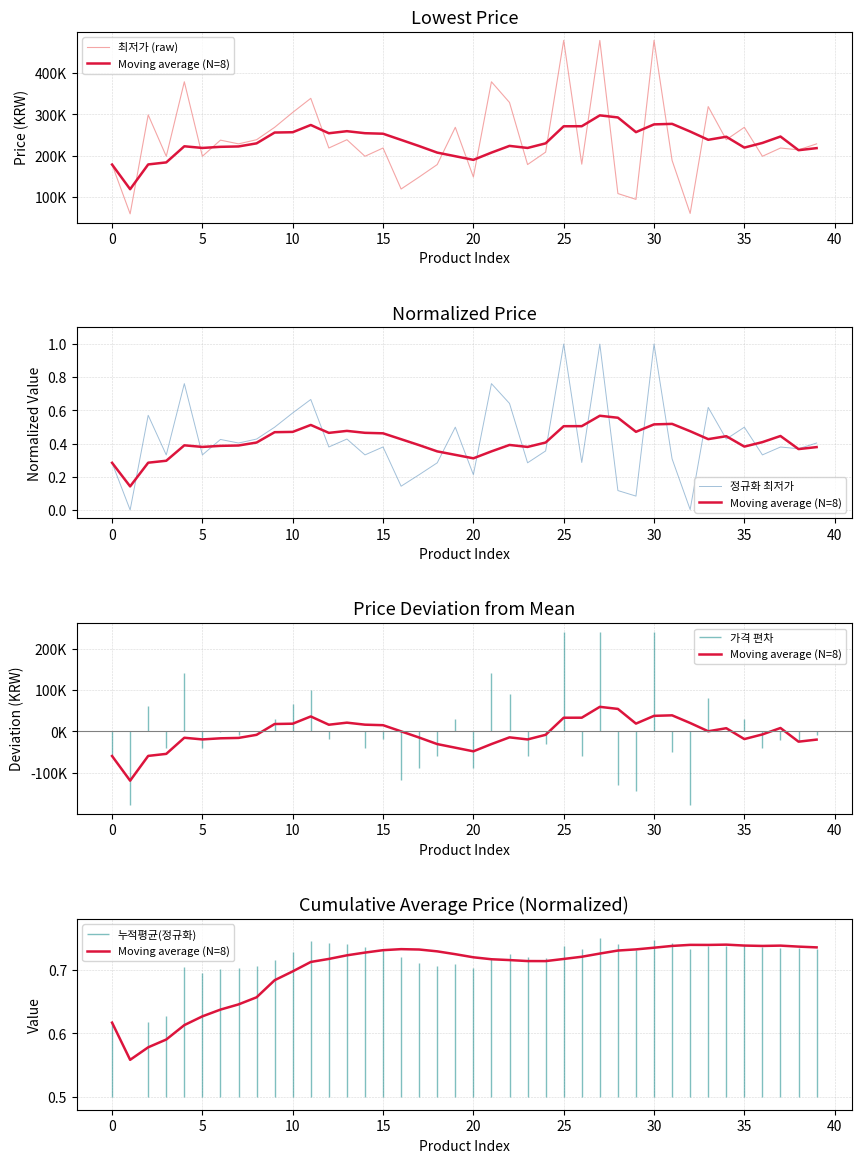

The Moving average (N=8) series shows 1.2 at 13. True or false?

False